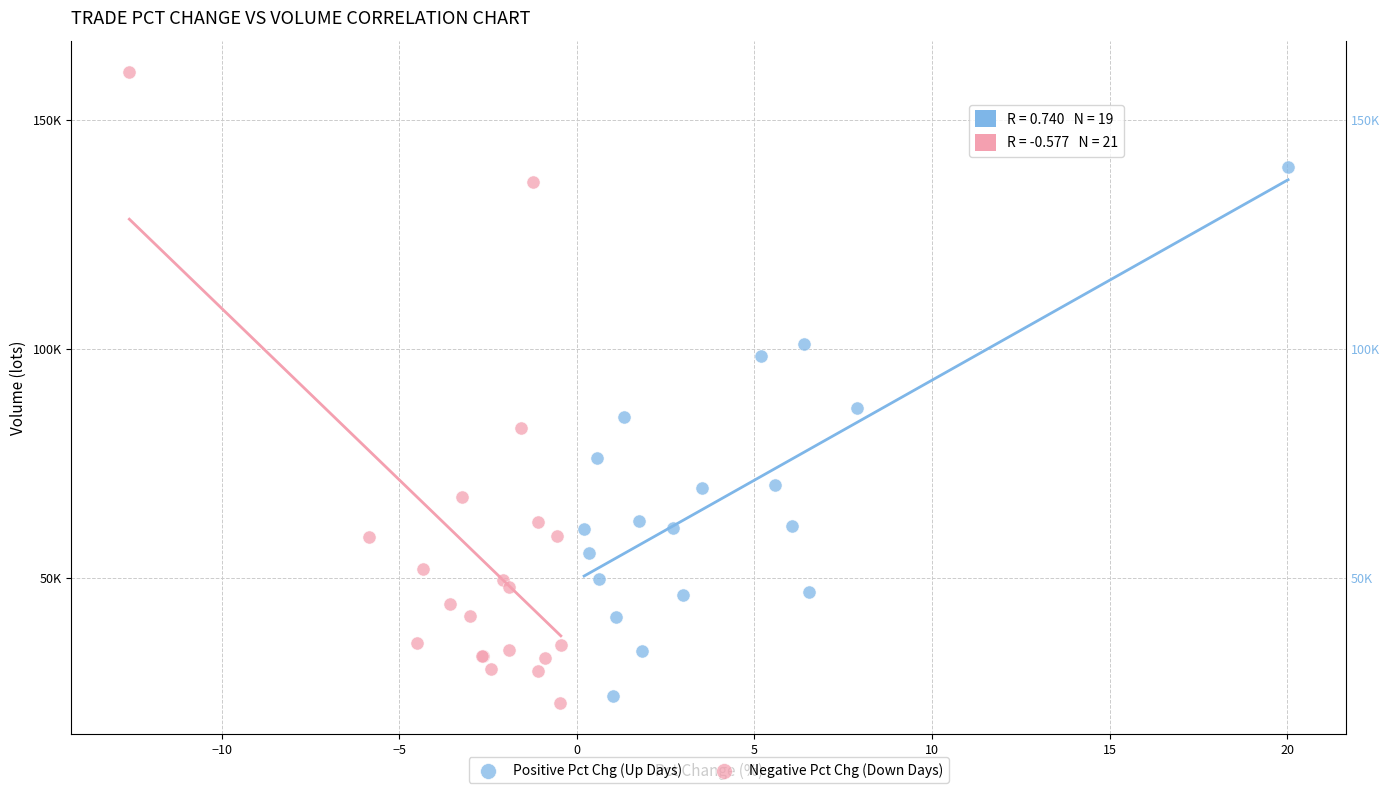

Which series has the widest spread of Y values?

Negative Pct Chg (Down Days)